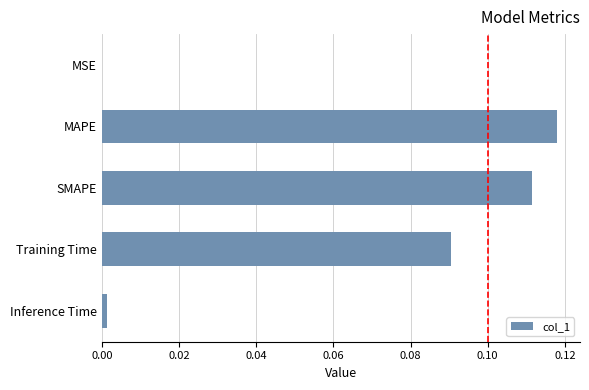

The value at MSE is 0.0. True or false?

True